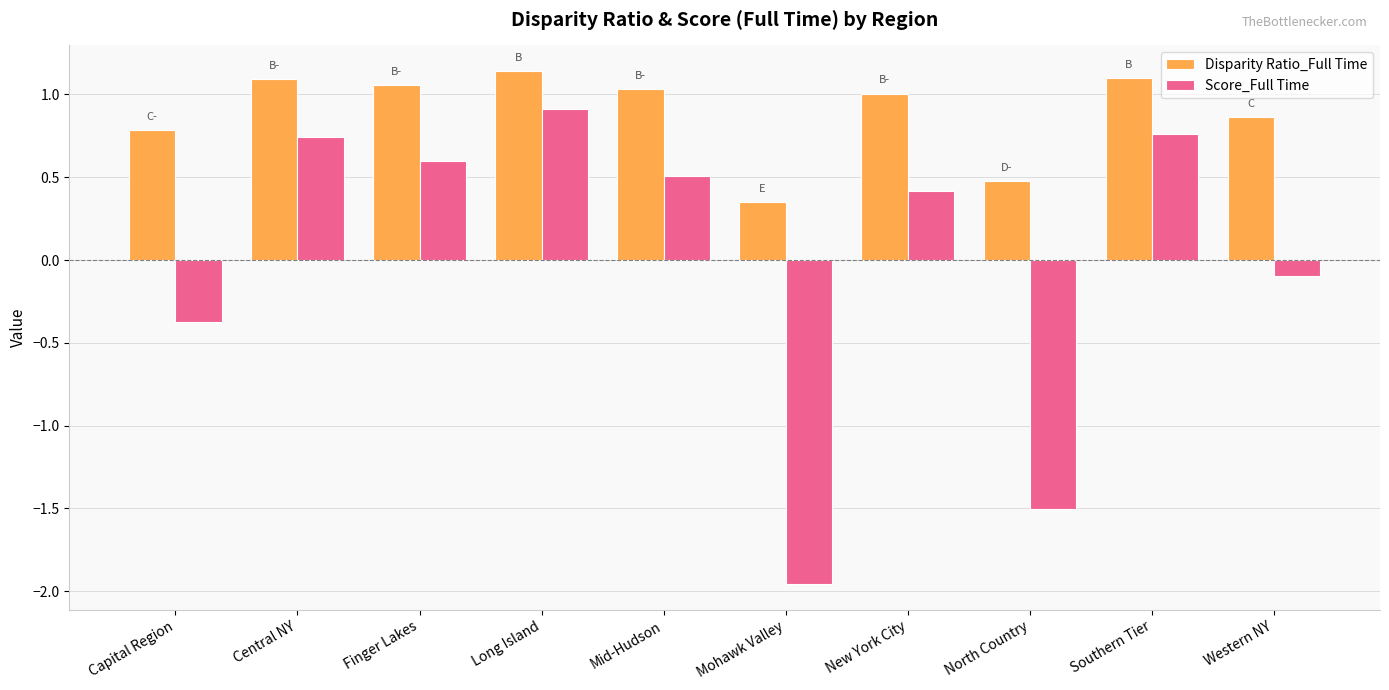

Rank the series by their maximum value, from highest to lowest.

Disparity Ratio_Full Time, Score_Full Time